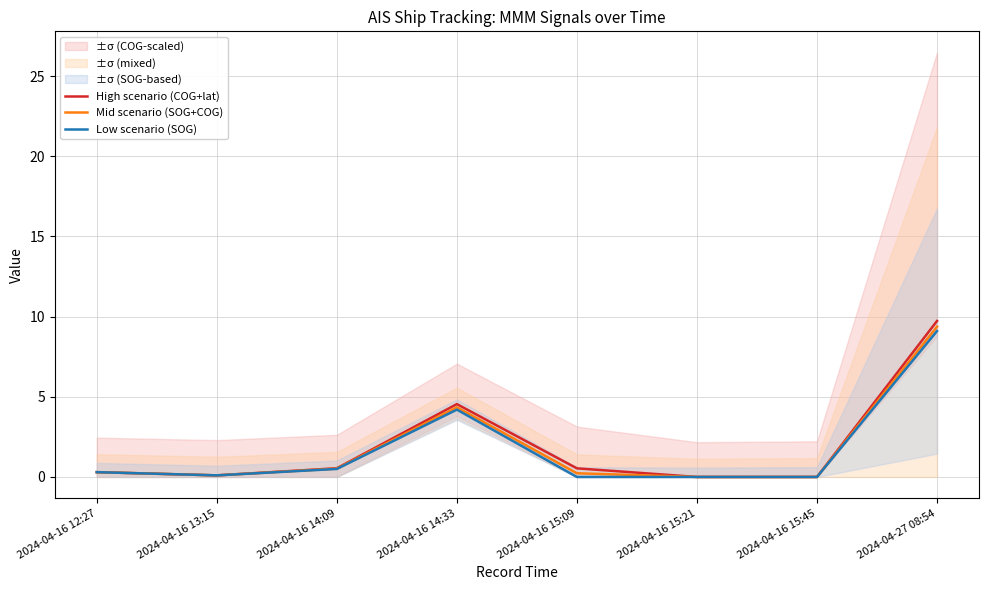

Reading left to right, what are all the values shown in this chart?

High scenario (COG+lat): 2024-04-16 12:27=0.3	2024-04-16 13:15=0.1	2024-04-16 14:09=0.5	2024-04-16 14:33=4.5	2024-04-16 15:09=0.5	2024-04-16 15:21=0.0	2024-04-16 15:45=0.0	2024-04-27 08:54=9.7
Mid scenario (SOG+COG): 2024-04-16 12:27=0.3	2024-04-16 13:15=0.1	2024-04-16 14:09=0.5	2024-04-16 14:33=4.3	2024-04-16 15:09=0.2	2024-04-16 15:21=0.0	2024-04-16 15:45=0.0	2024-04-27 08:54=9.4
Low scenario (SOG): 2024-04-16 12:27=0.3	2024-04-16 13:15=0.1	2024-04-16 14:09=0.5	2024-04-16 14:33=4.2	2024-04-16 15:09=0.0	2024-04-16 15:21=0.0	2024-04-16 15:45=0.0	2024-04-27 08:54=9.1